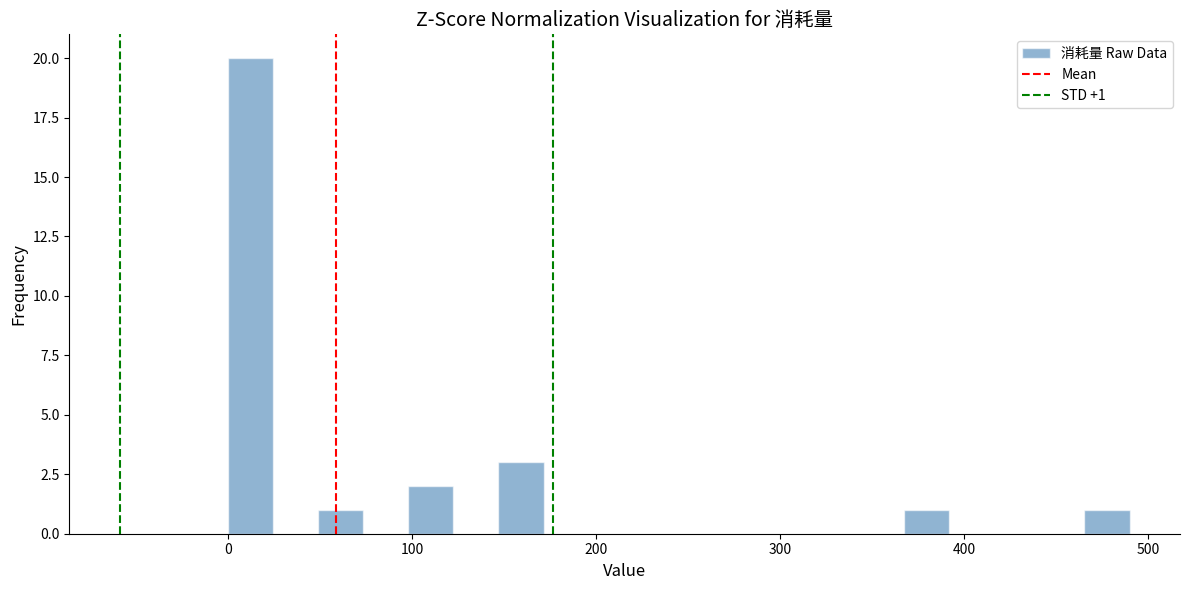

Around what value on the x-axis is the tallest bar? Give the approximate position of its centre, as read against the axis.

10